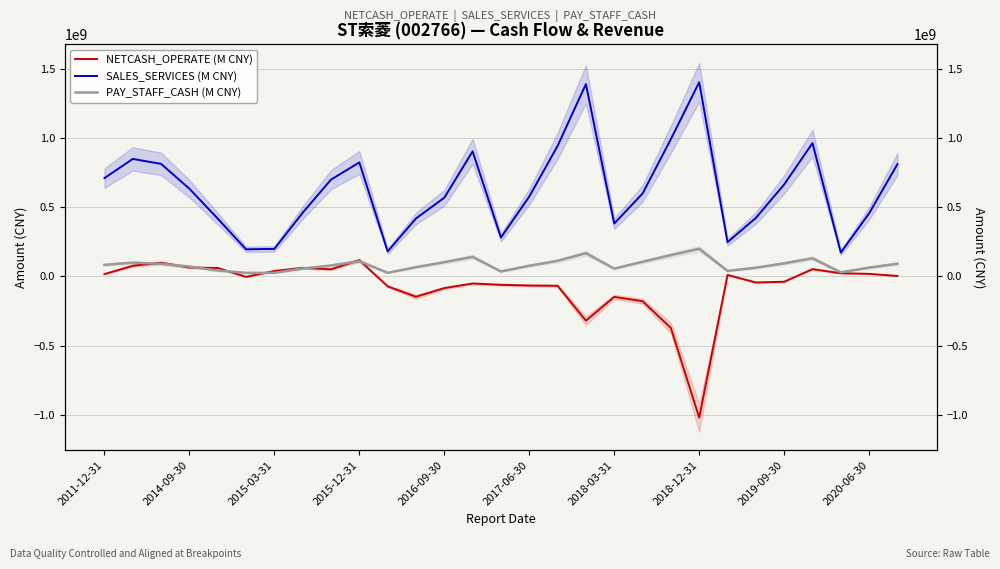

Does the chart have visible grid lines?

Yes